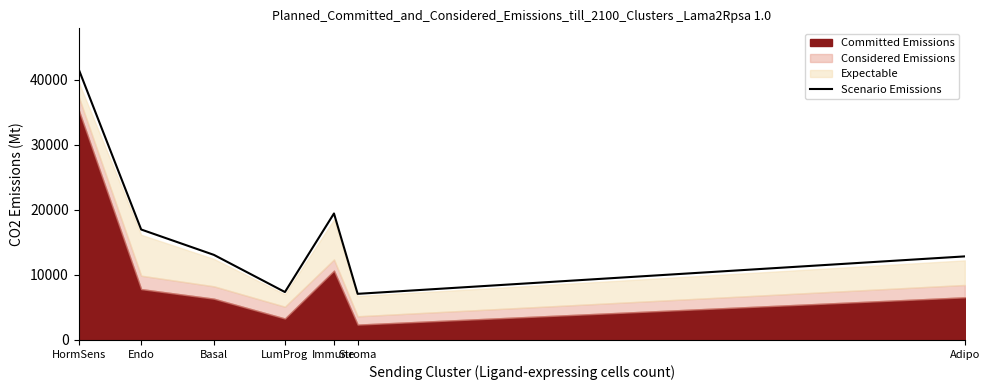

What is the change in value from HormSens to Stroma?

-34534.1